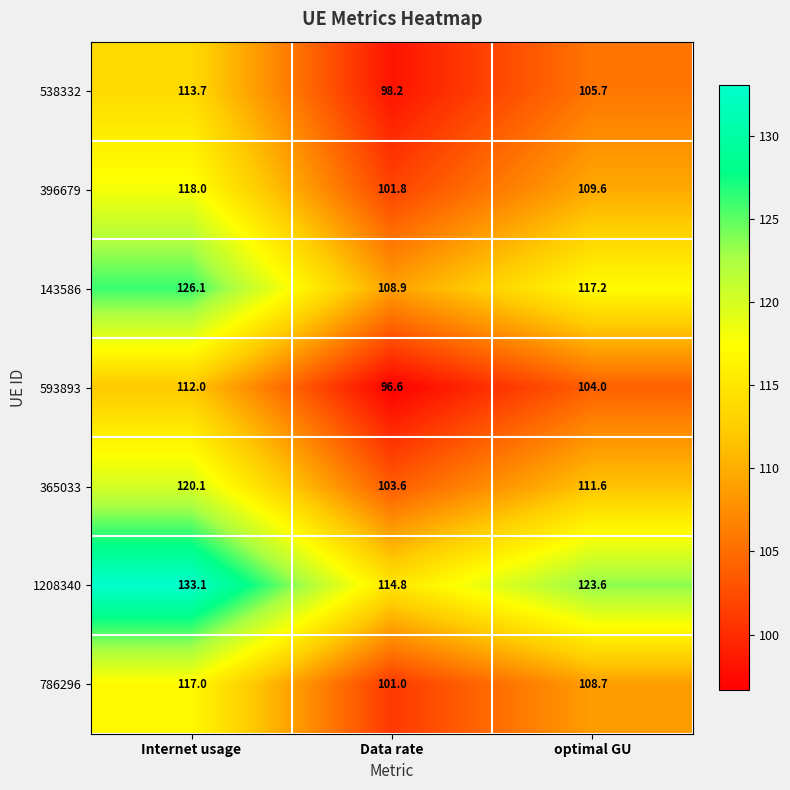

What is the spread (max minus min) of values at Data rate?

18.2